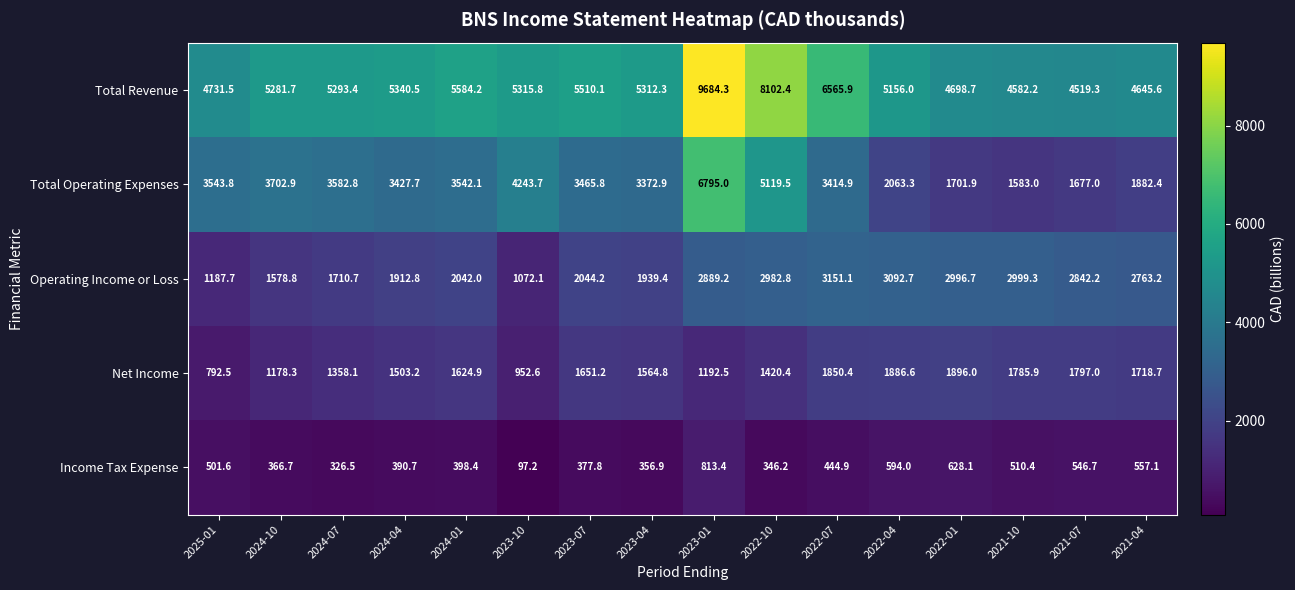

How many series are shown in this chart?

5